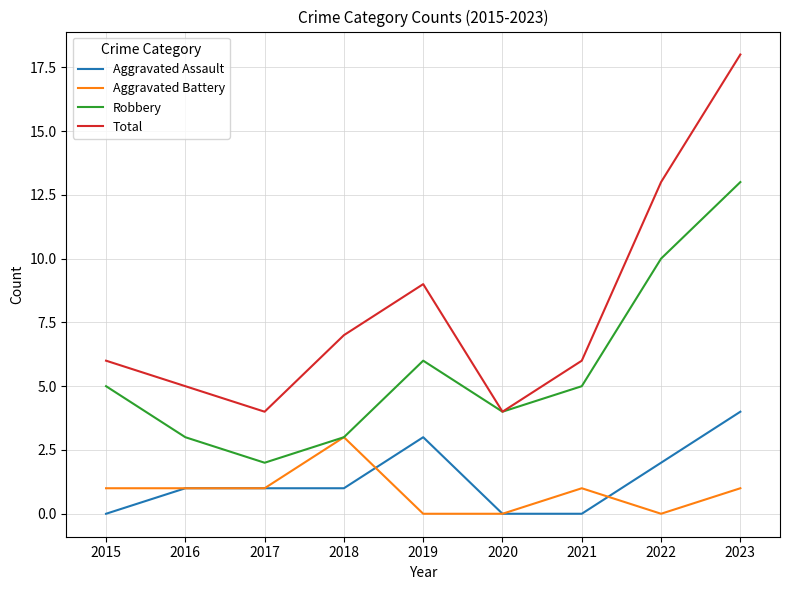

True or false: Aggravated Assault and Total intersect in this chart.

False